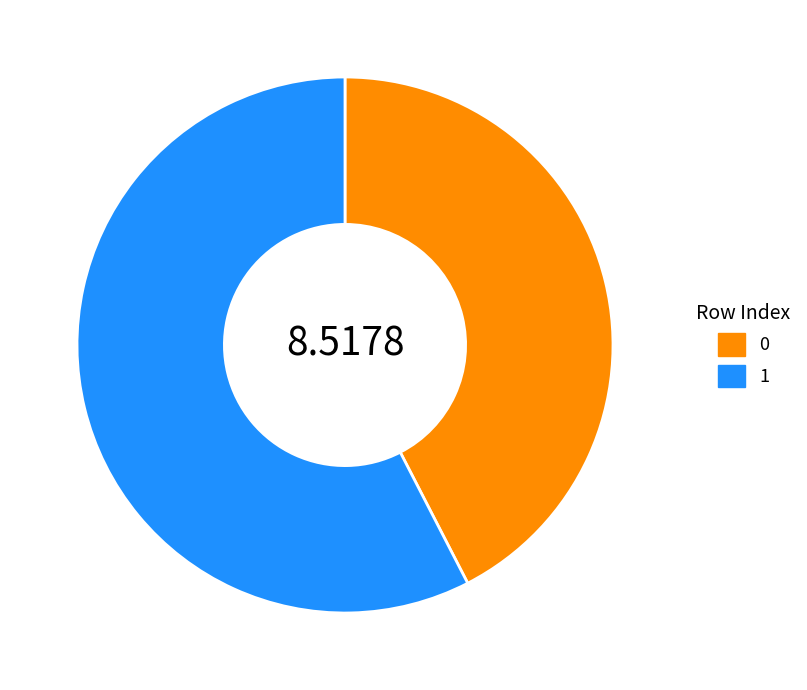

Which category has the biggest portion of the pie?

1